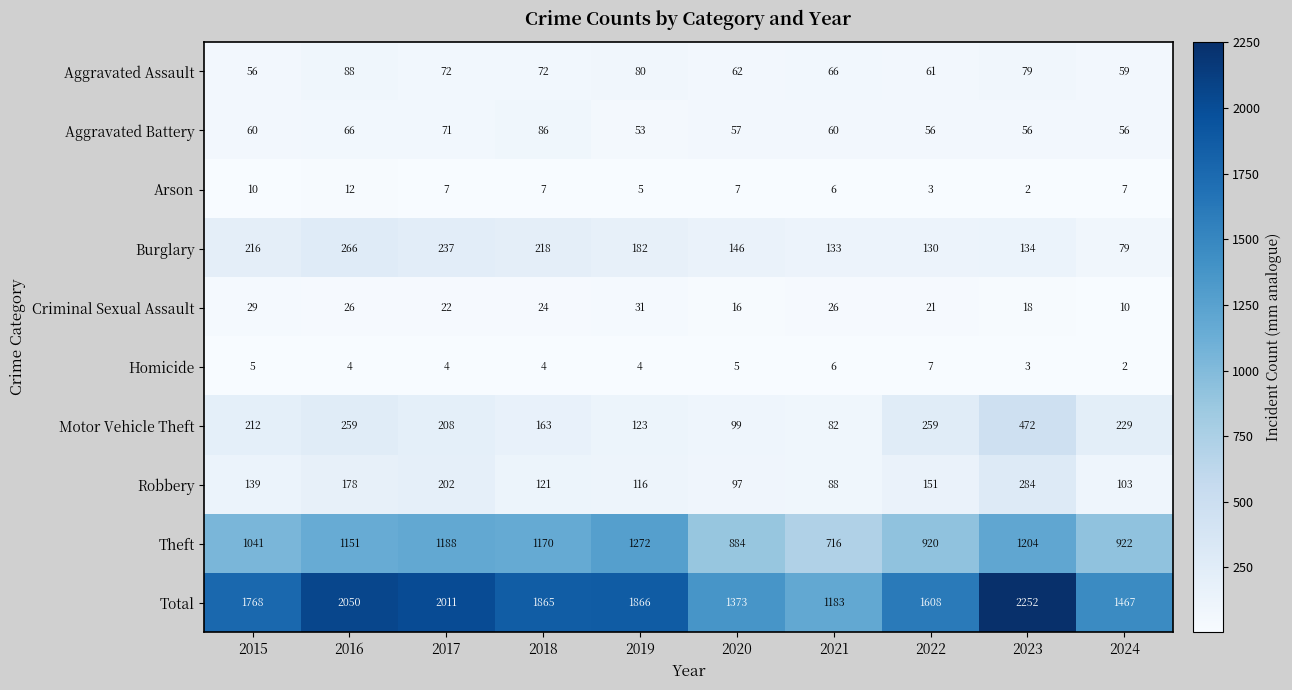

At which category is the sum across all series the highest?

2023